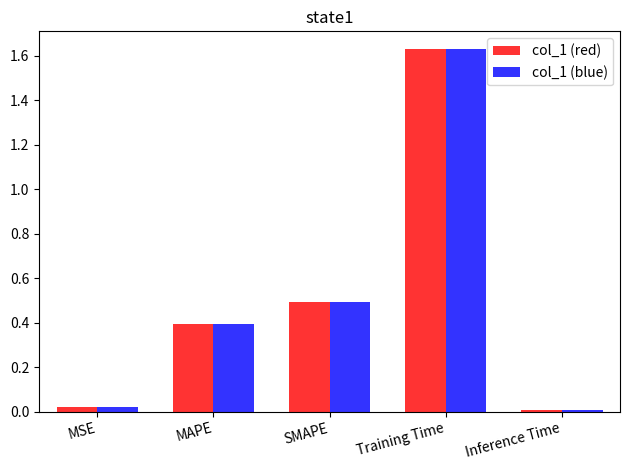

Is the value of col_1 (red) at Training Time greater than the value of col_1 (blue) at SMAPE?

Yes